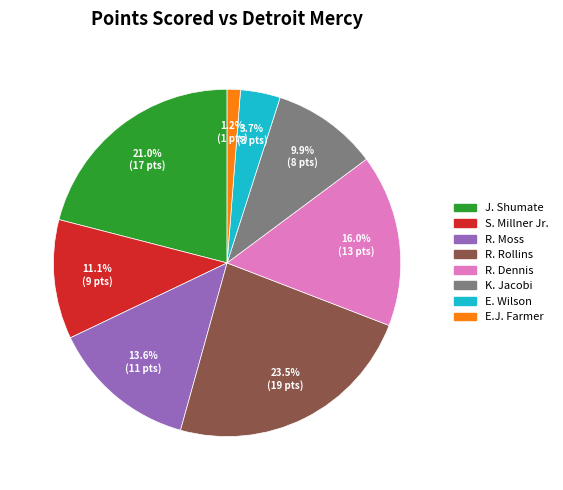

What percentage is the S. Millner Jr. slice, to the nearest percent?

11%